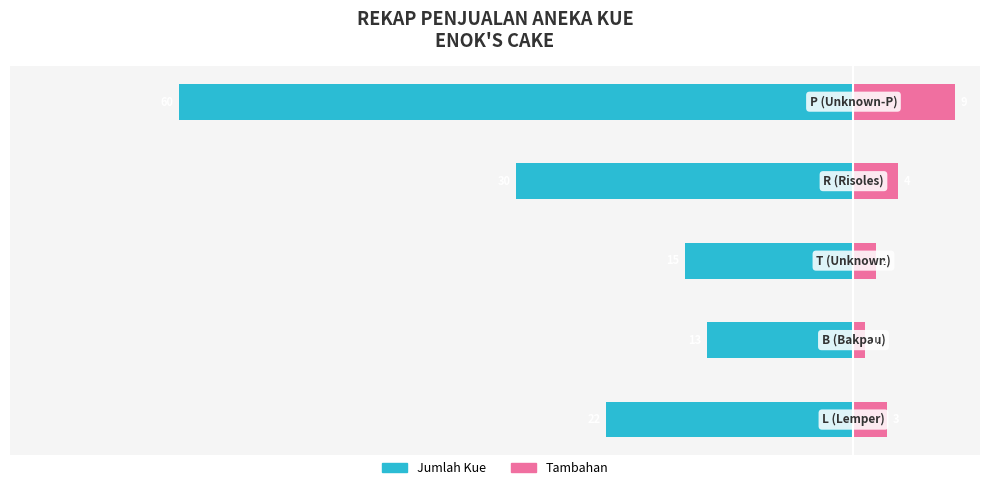

How many distinct data groups are displayed?

2